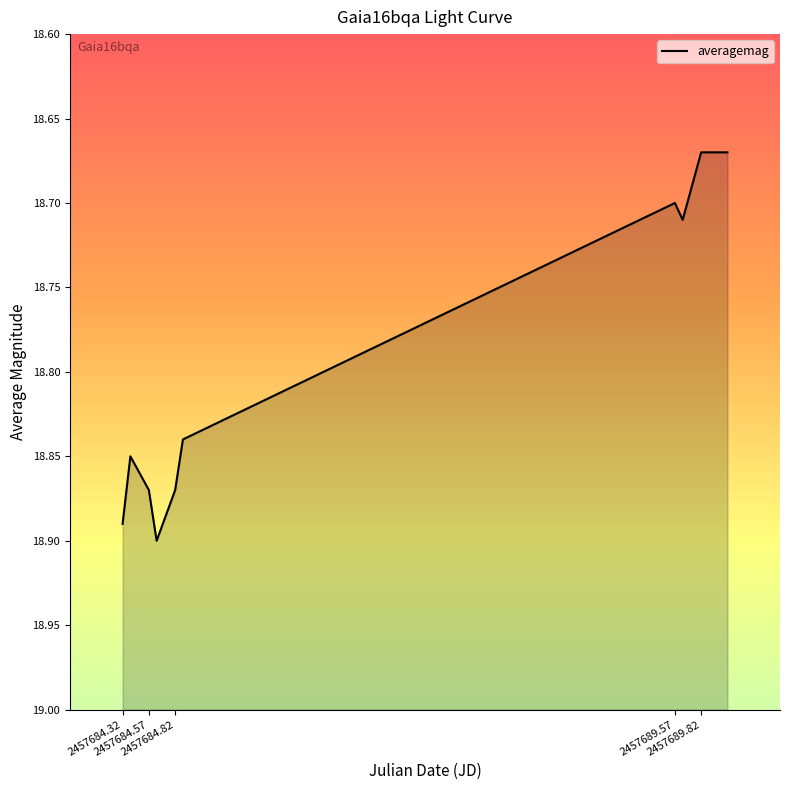

What is the sum of all values?

188.0